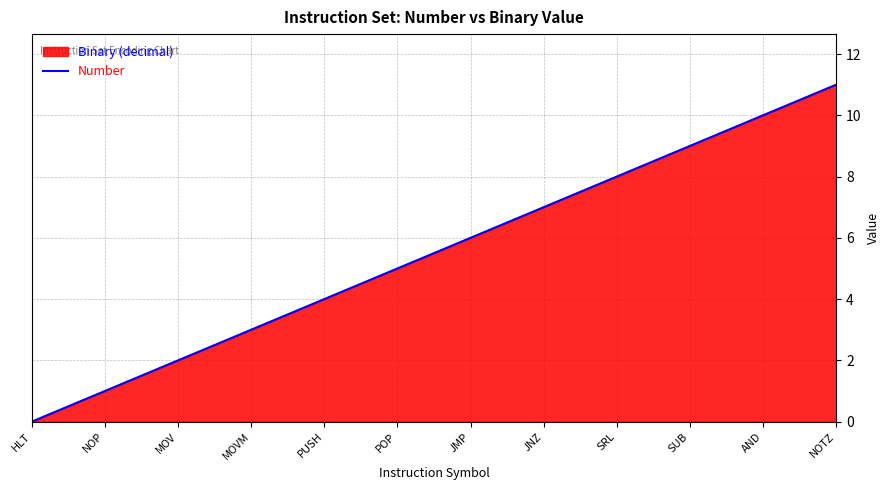

Reading left to right, what are all the values shown in this chart?

HLT=0	NOP=1	MOV=2	MOVM=3	PUSH=4	POP=5	JMP=6	JNZ=7	SRL=8	SUB=9	AND=10	NOTZ=11